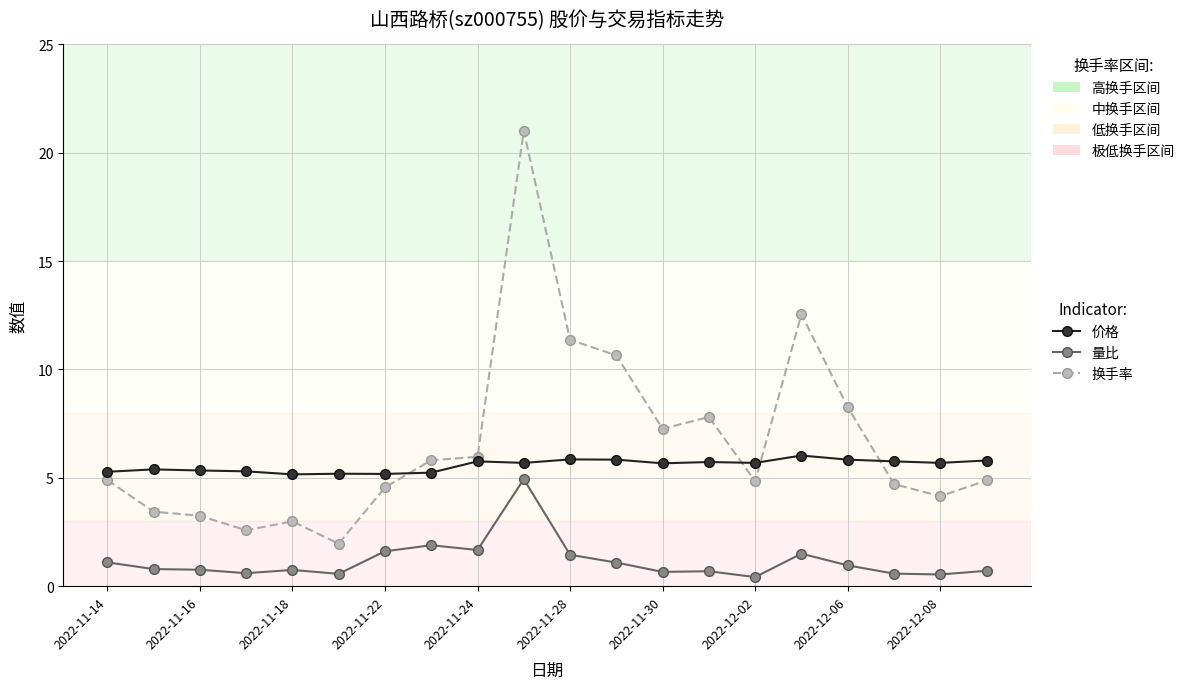

What is the greatest value displayed?

21.0